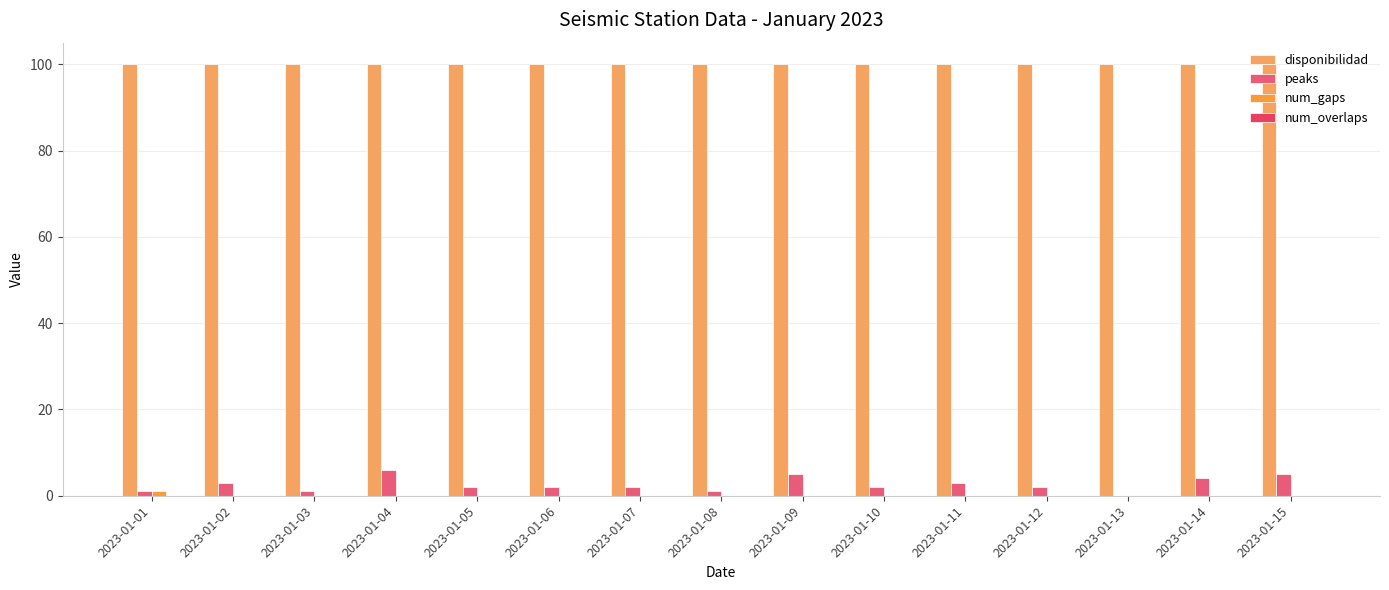

What is the difference between the maximum and minimum values in the peaks series?

6